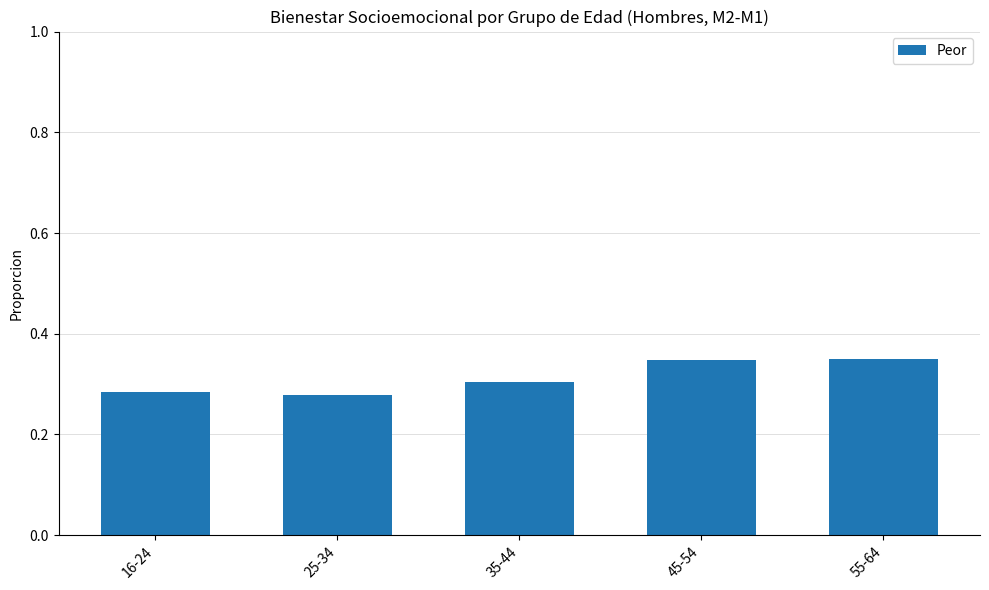

Is it true that the value at 45-54 is 0.2?

False